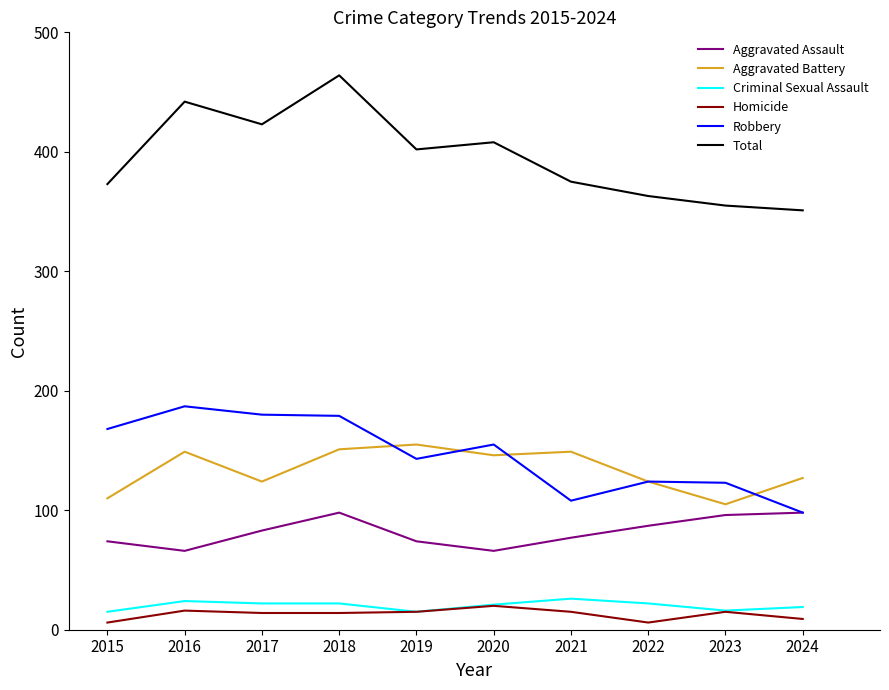

What is the total value across all series at 2017?

846